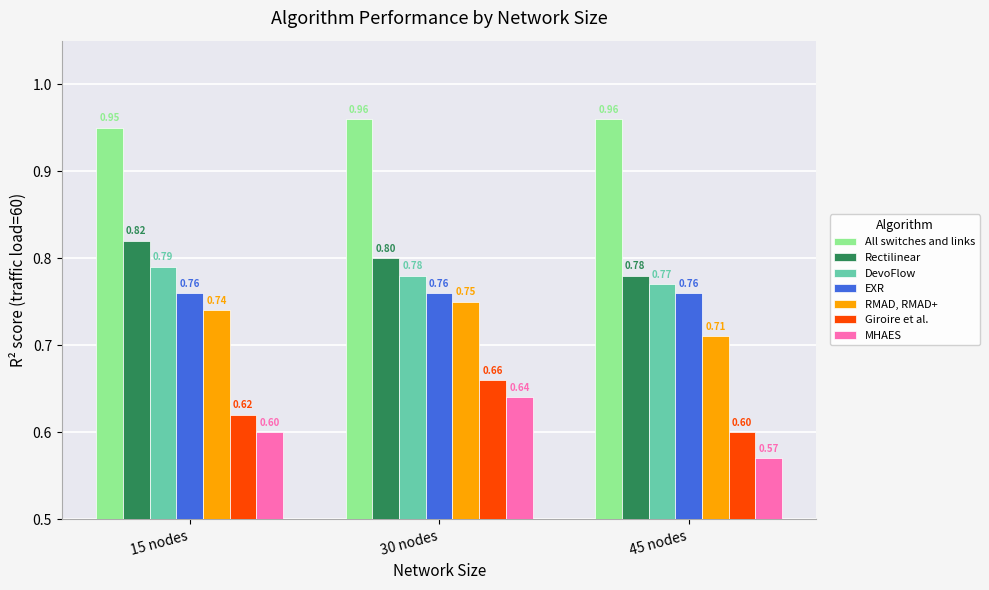

What is the label of the 3rd bar from the right?

15 nodes